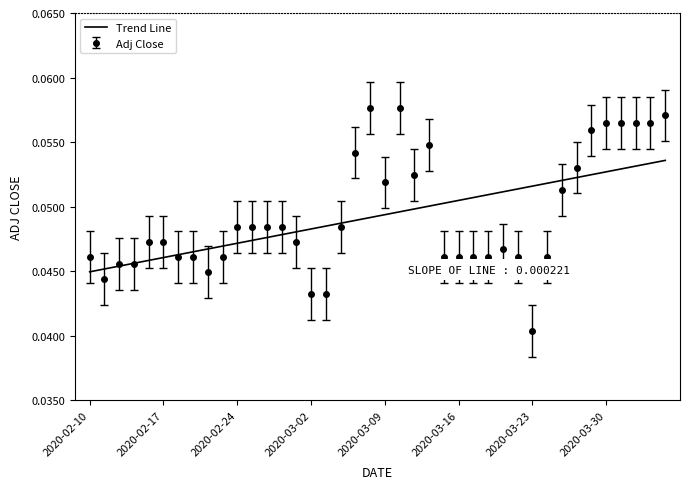

List the series in order of their peak value, highest first.

Adj Close, Trend Line